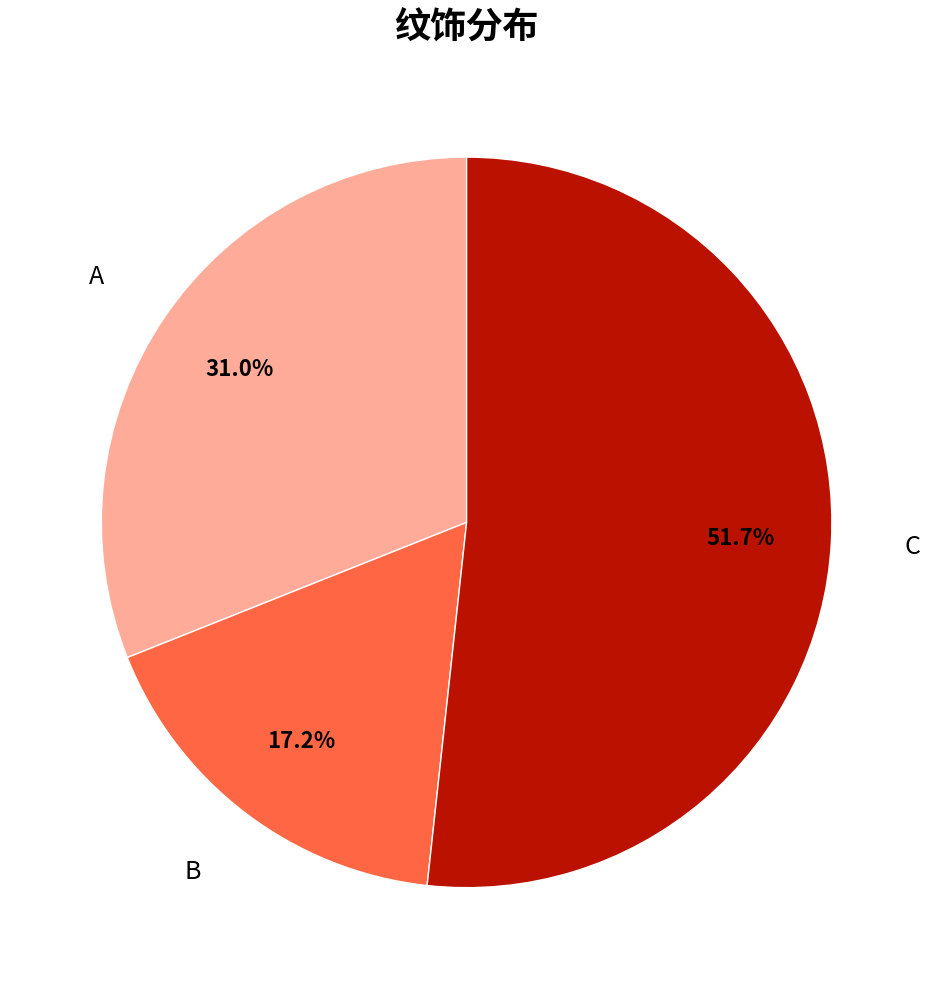

Is there a majority slice in this chart?

Yes